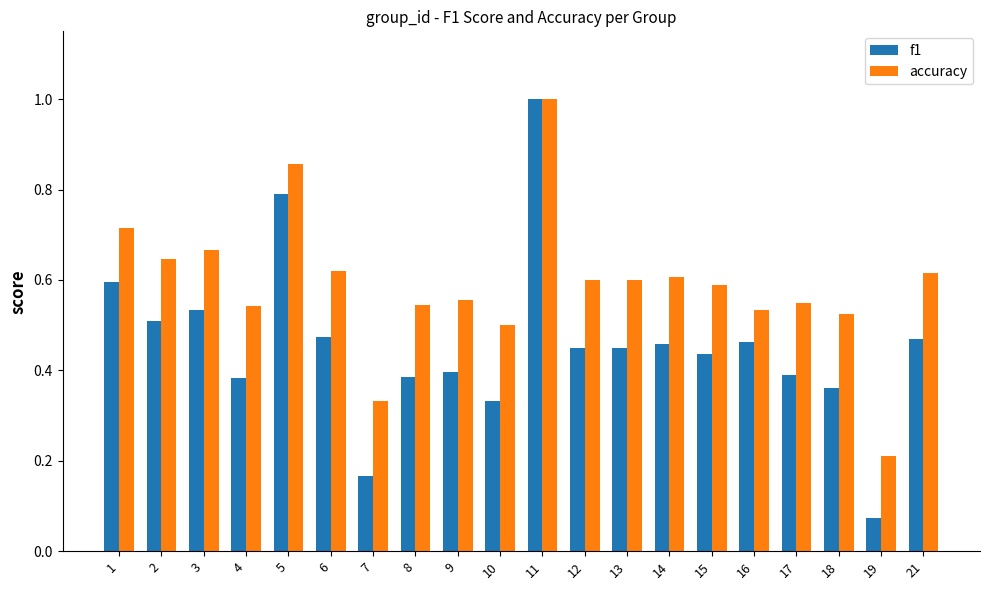

What is the difference between the maximum and minimum values in the accuracy series?

0.8